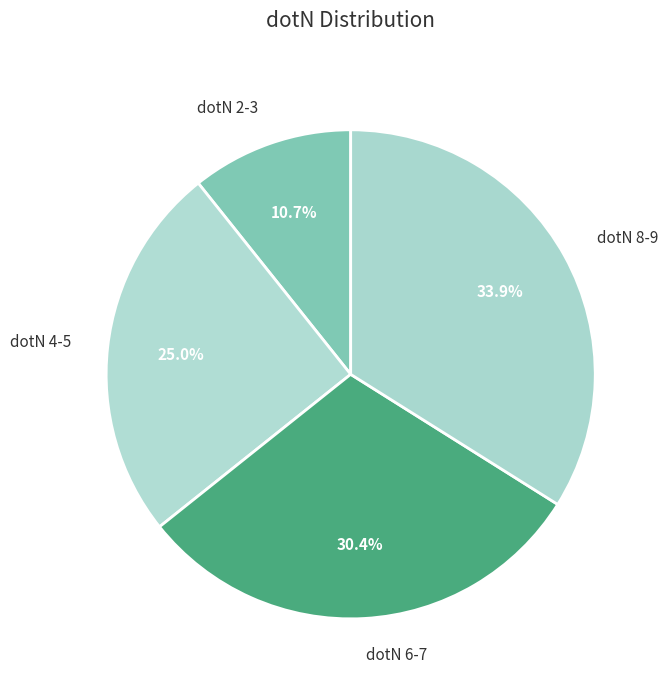

Does any single category account for the majority?

No